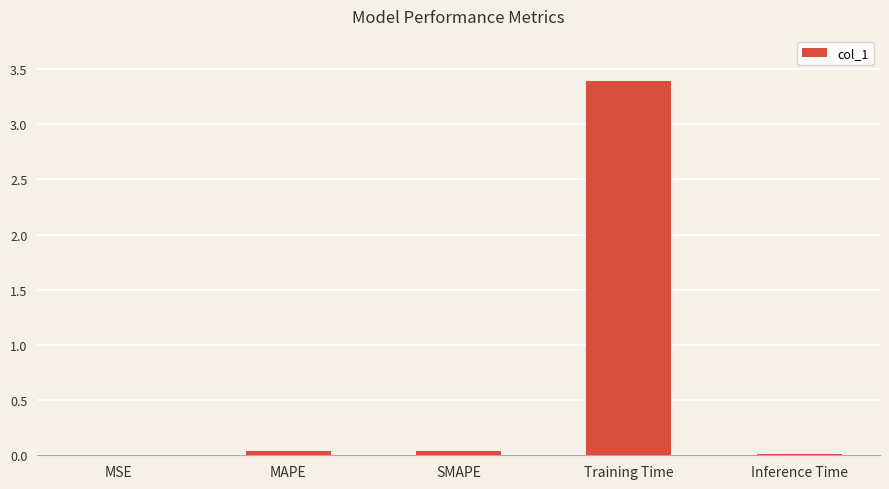

What is the sum of the values at Training Time and MAPE?

3.4